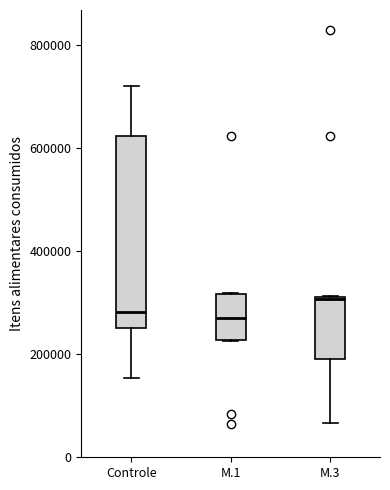

Reading left to right, read every box against the y-axis: the position of its median line, the range the box covers, and the ends of its whiskers. The values are not printed on the chart, so give them approximately, as read against the axis.

Controle: median 280000, box 260000 to 620000, whiskers 160000 to 720000
M.1: median 280000, box 220000 to 320000, whiskers 220000 to 320000
M.3: median 300000, box 200000 to 320000, whiskers 60000 to 320000